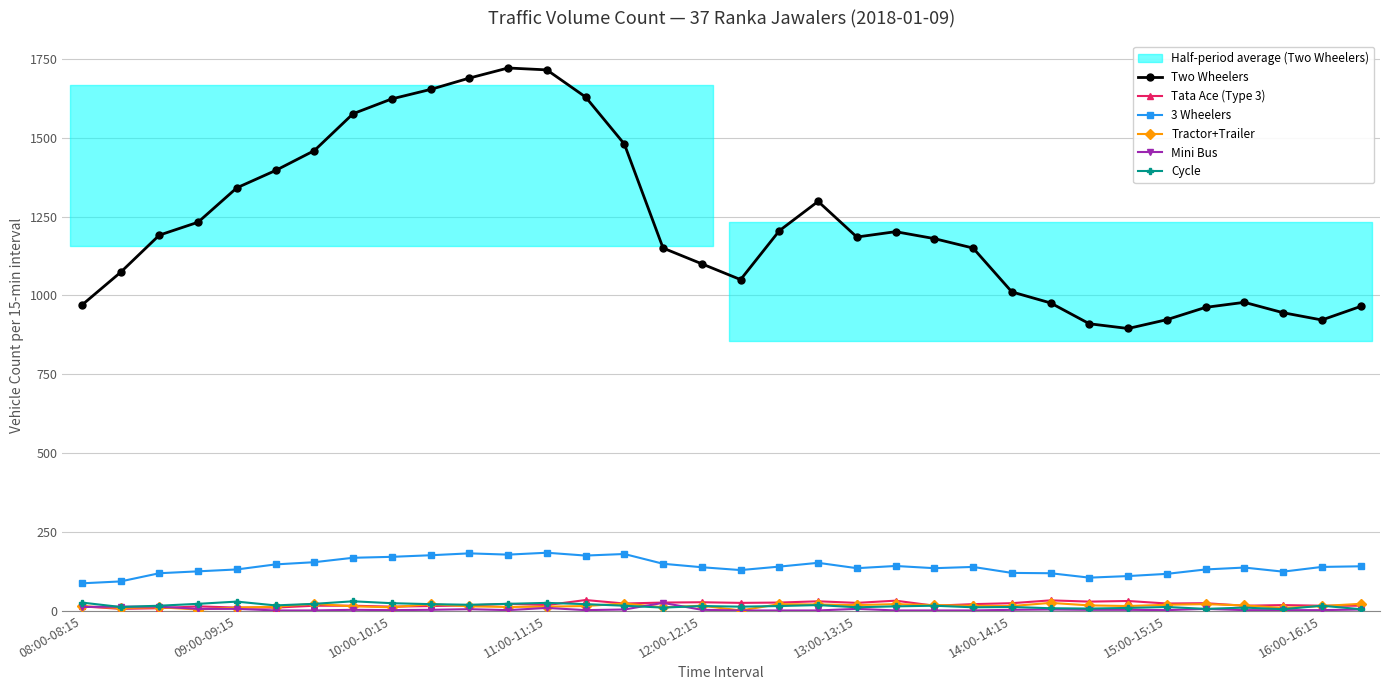

True or false: Tata Ace (Type 3) and 3 Wheelers cross at least once.

False